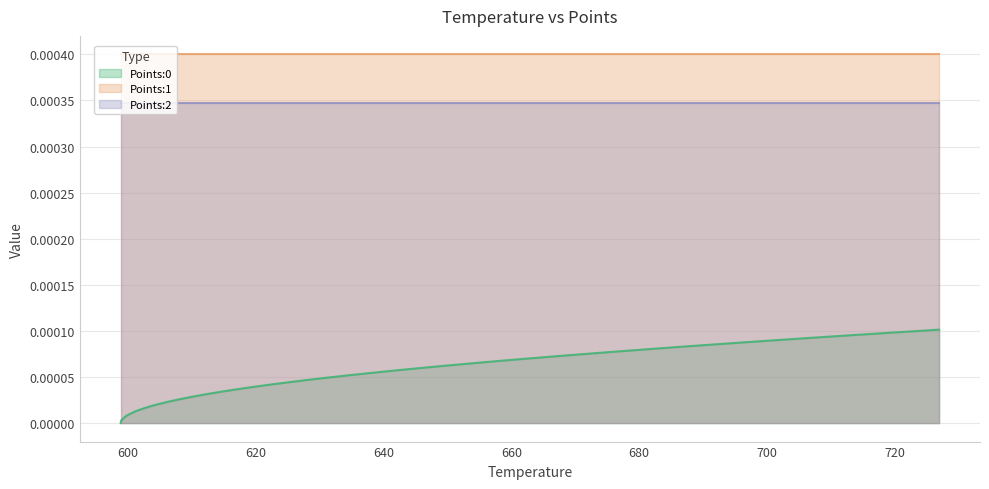

How many lines are shown in the chart?

3